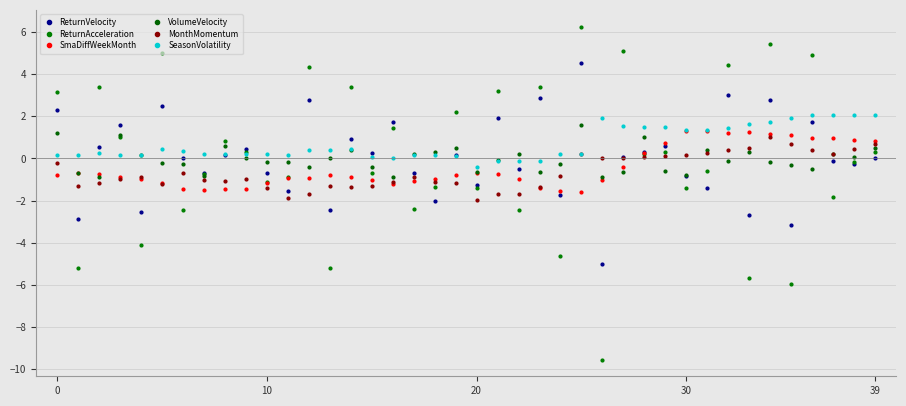

Does the chart have visible grid lines?

Yes